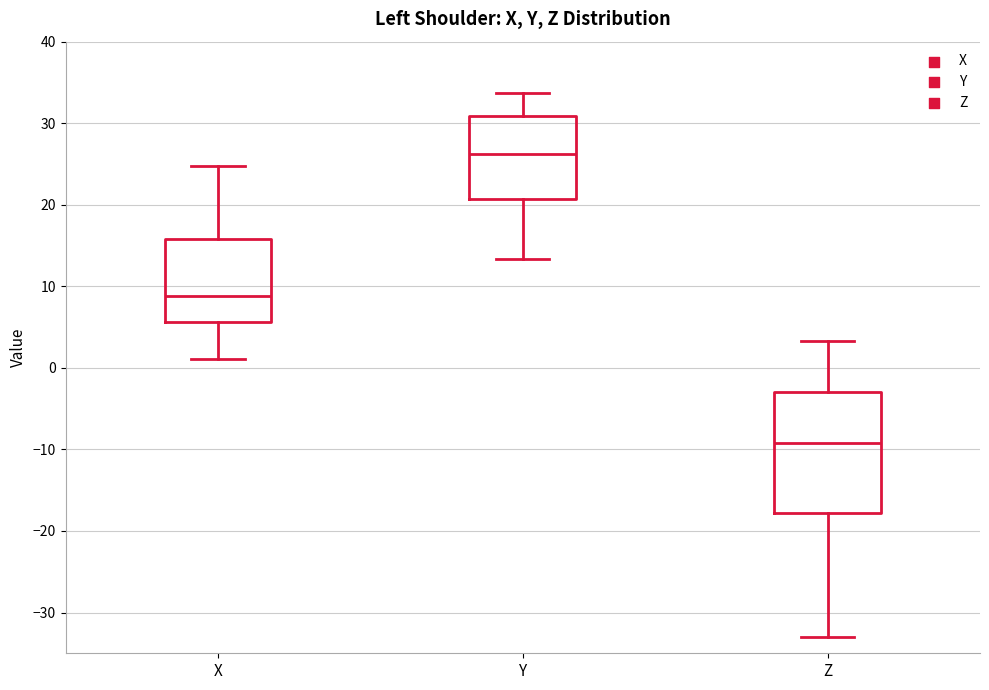

Reading left to right, transcribe this box plot: for each box, give where its median line is, the range the box spans, and where its two whiskers end, as read against the y-axis. The values are not printed on the chart, so give them approximately, as read against the axis.

X: median 9, box 6 to 16, whiskers 1 to 25
Y: median 26, box 21 to 31, whiskers 13 to 34
Z: median -9, box -18 to -3, whiskers -33 to 3